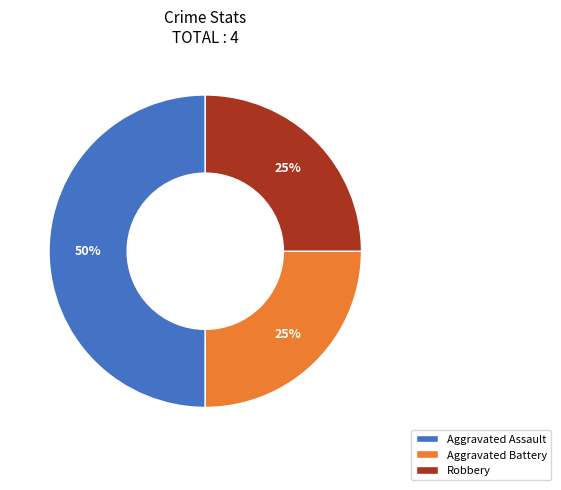

Which slice is the largest?

Aggravated Assault